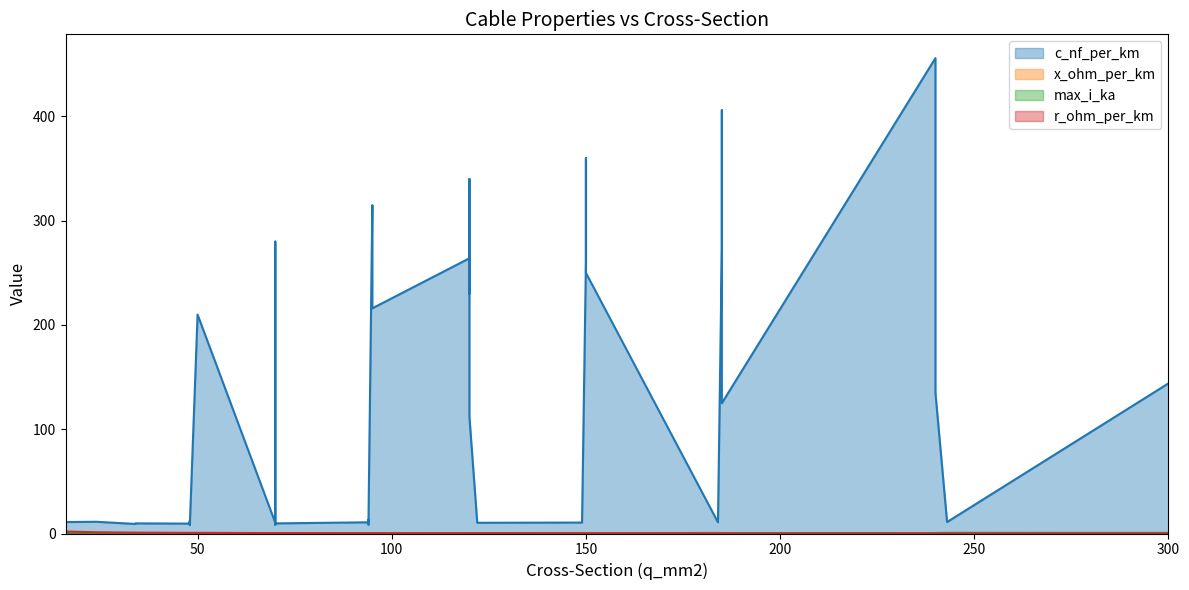

Which category has the lowest value across all series?

18